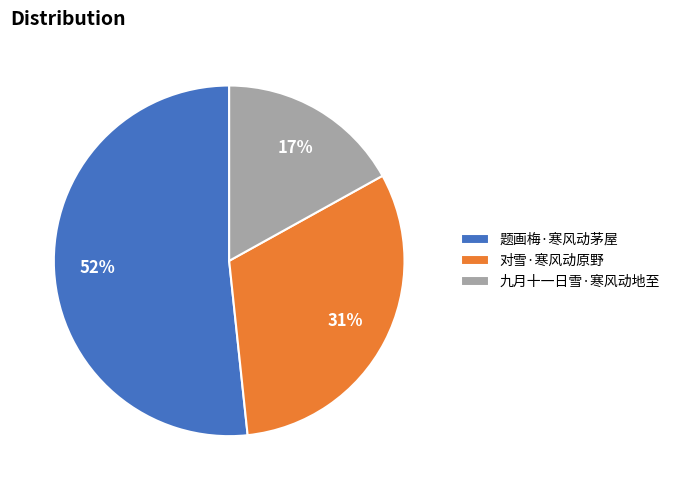

What is the ratio of the value at 对雪·寒风动原野 to the value at 题画梅·寒风动茅屋?

0.6